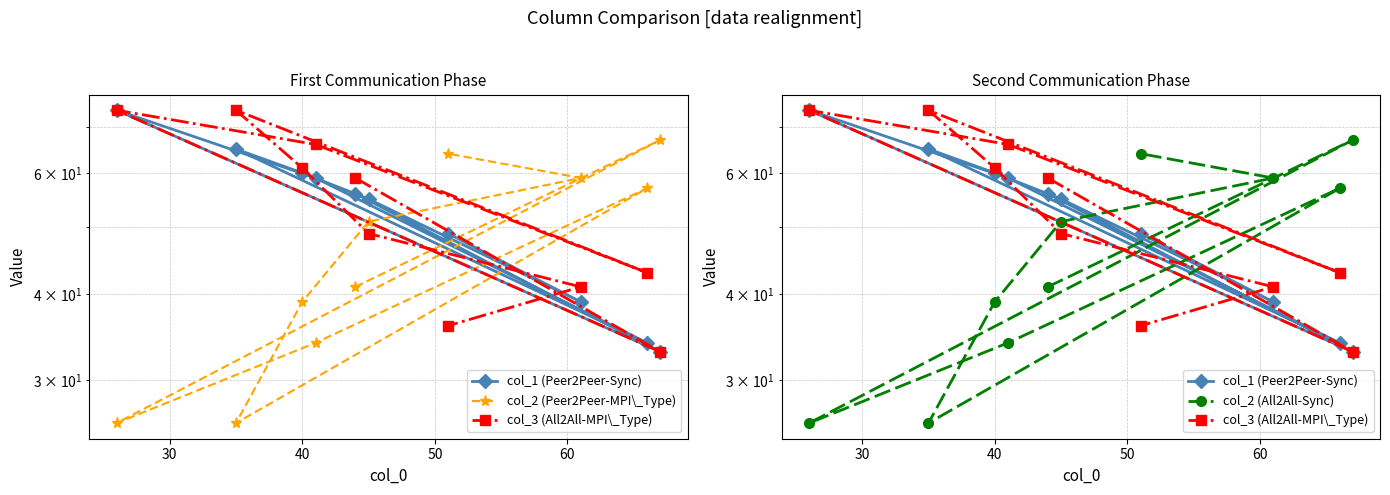

Where is the first local minimum for col_2 (All2All-Sync)?

40